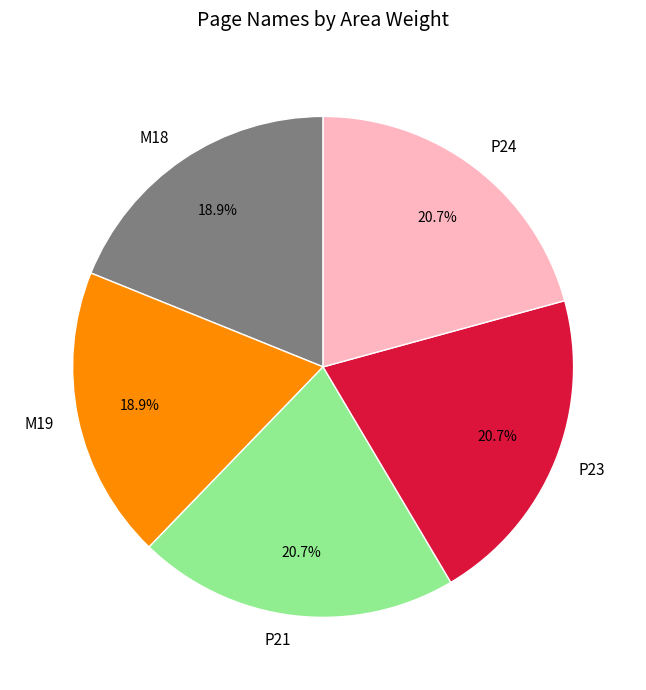

How many segments does this pie chart have?

5